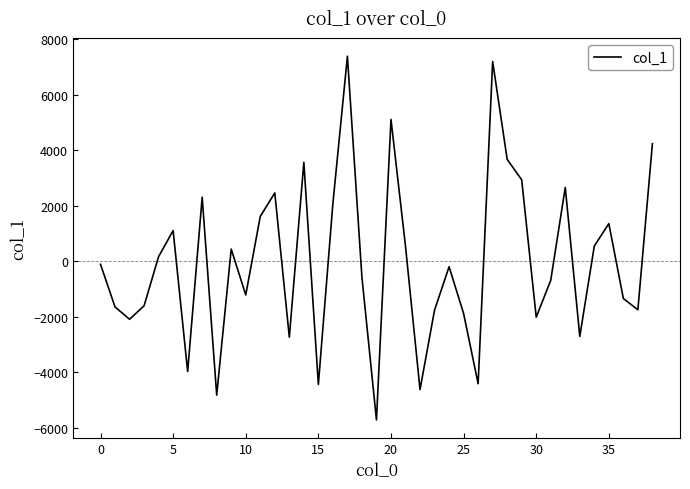

What is the difference between the maximum and minimum values?

13113.7